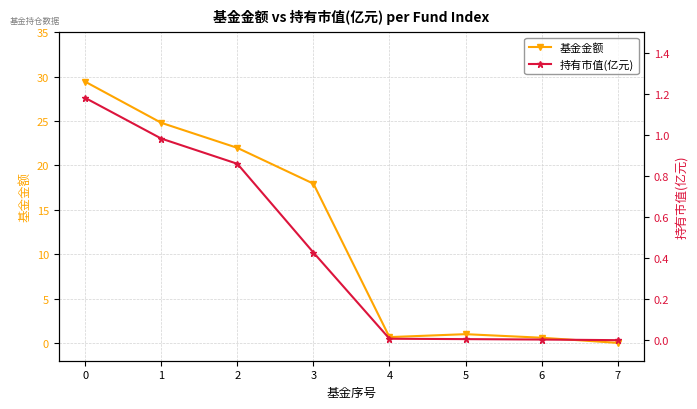

True or false: 基金金额 has more than 1 interior local peaks.

False